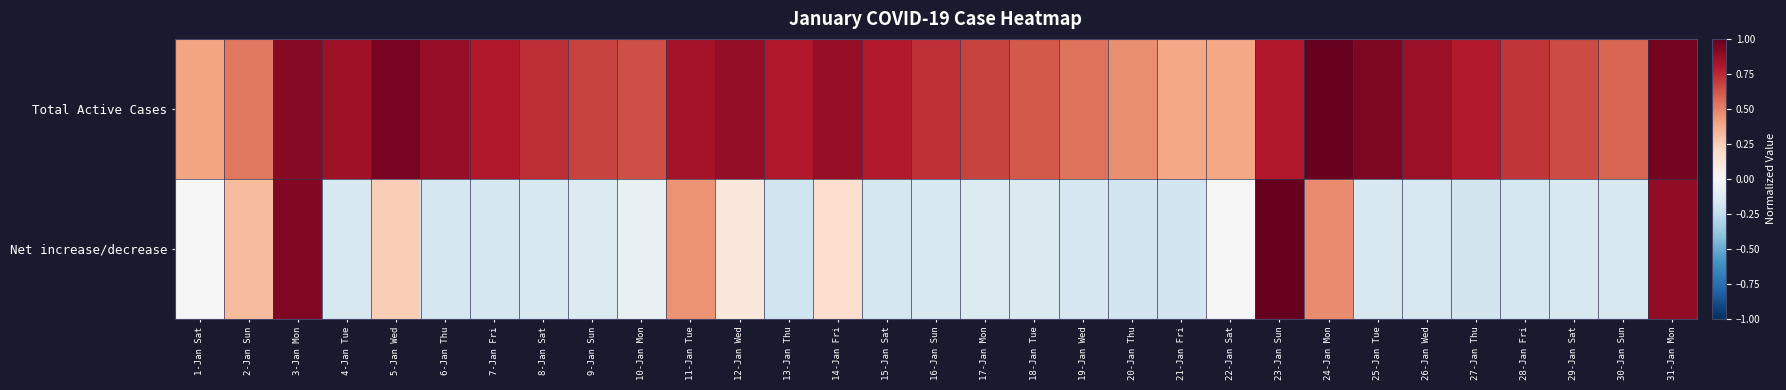

Reading left to right, what are all the values shown in this chart?

Total Active Cases: 1-Jan Sat=0.4	2-Jan Sun=0.5	3-Jan Mon=0.9	4-Jan Tue=0.8	5-Jan Wed=0.9	6-Jan Thu=0.9	7-Jan Fri=0.8	8-Jan Sat=0.7	9-Jan Sun=0.7	10-Jan Mon=0.6	11-Jan Tue=0.8	12-Jan Wed=0.9	13-Jan Thu=0.8	14-Jan Fri=0.9	15-Jan Sat=0.8	16-Jan Sun=0.7	17-Jan Mon=0.7	18-Jan Tue=0.6	19-Jan Wed=0.5	20-Jan Thu=0.5	21-Jan Fri=0.4	22-Jan Sat=0.4	23-Jan Sun=0.8	24-Jan Mon=1.0	25-Jan Tue=0.9	26-Jan Wed=0.9	27-Jan Thu=0.8	28-Jan Fri=0.7	29-Jan Sat=0.7	30-Jan Sun=0.6	31-Jan Mon=1.0
Net increase/decrease: 1-Jan Sat=0.0	2-Jan Sun=0.3	3-Jan Mon=0.9	4-Jan Tue=-0.2	5-Jan Wed=0.2	6-Jan Thu=-0.2	7-Jan Fri=-0.2	8-Jan Sat=-0.2	9-Jan Sun=-0.1	10-Jan Mon=-0.1	11-Jan Tue=0.5	12-Jan Wed=0.1	13-Jan Thu=-0.2	14-Jan Fri=0.2	15-Jan Sat=-0.2	16-Jan Sun=-0.2	17-Jan Mon=-0.1	18-Jan Tue=-0.1	19-Jan Wed=-0.2	20-Jan Thu=-0.2	21-Jan Fri=-0.2	22-Jan Sat=0.0	23-Jan Sun=1.0	24-Jan Mon=0.5	25-Jan Tue=-0.2	26-Jan Wed=-0.2	27-Jan Thu=-0.2	28-Jan Fri=-0.2	29-Jan Sat=-0.2	30-Jan Sun=-0.2	31-Jan Mon=0.9